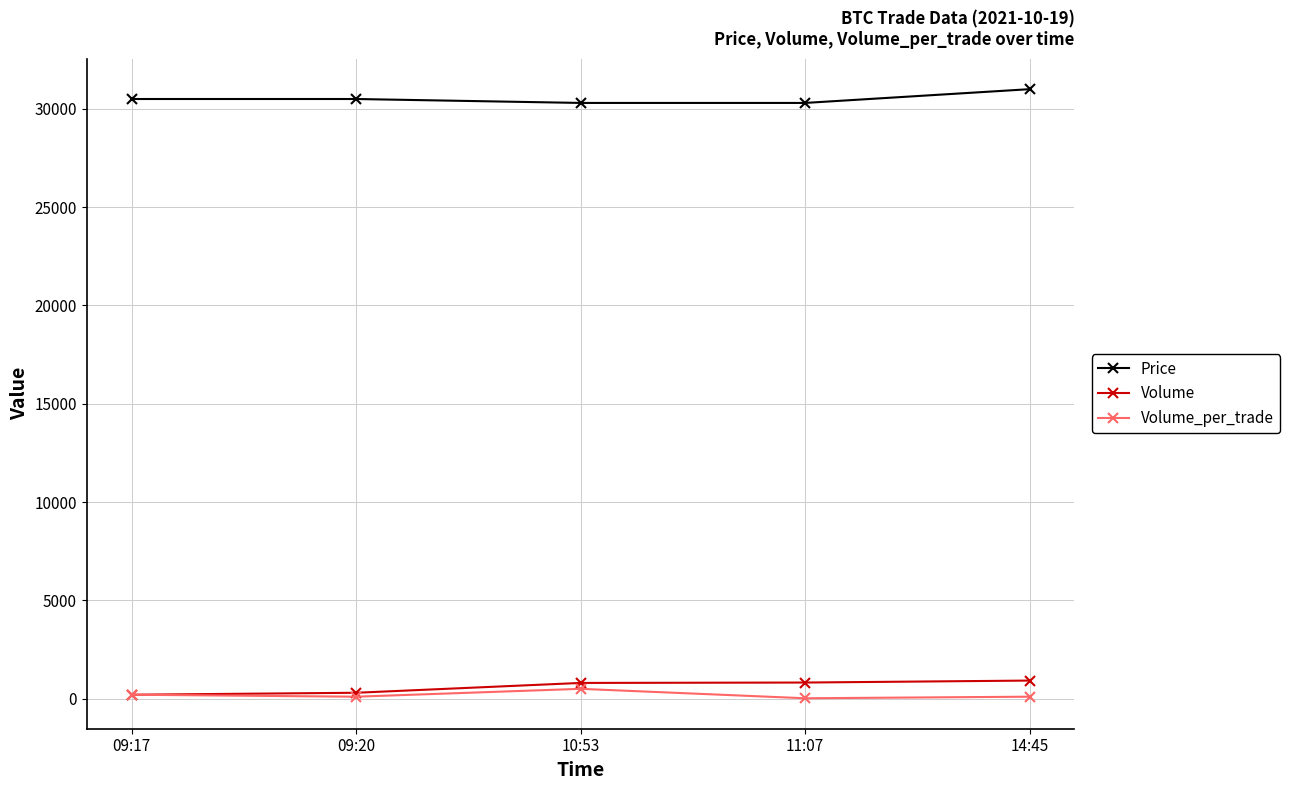

At how many categories does at least one series exceed 21807?

5